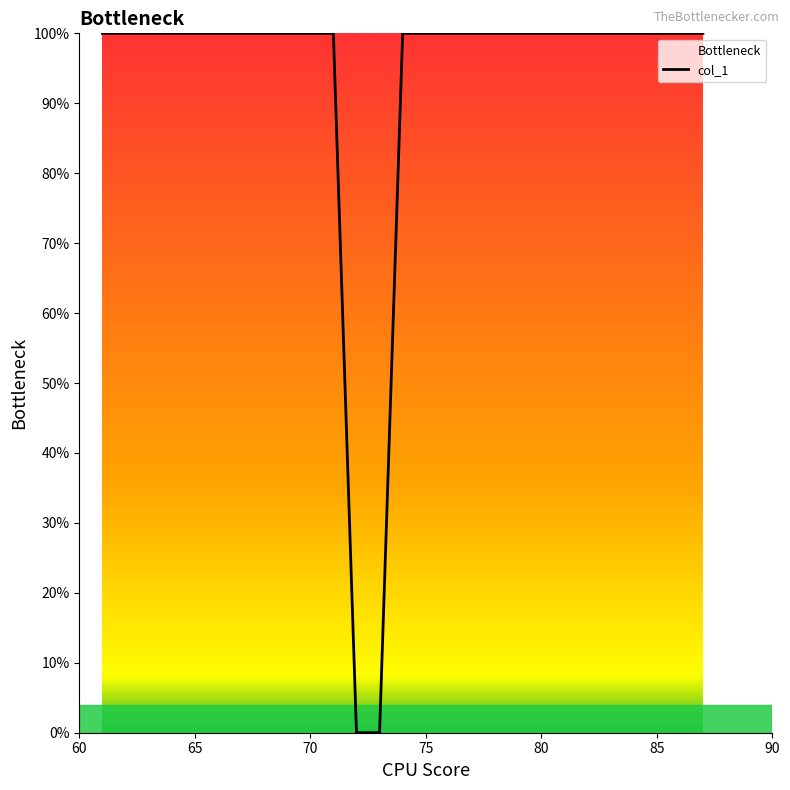

What is the difference between the maximum and minimum values?

100